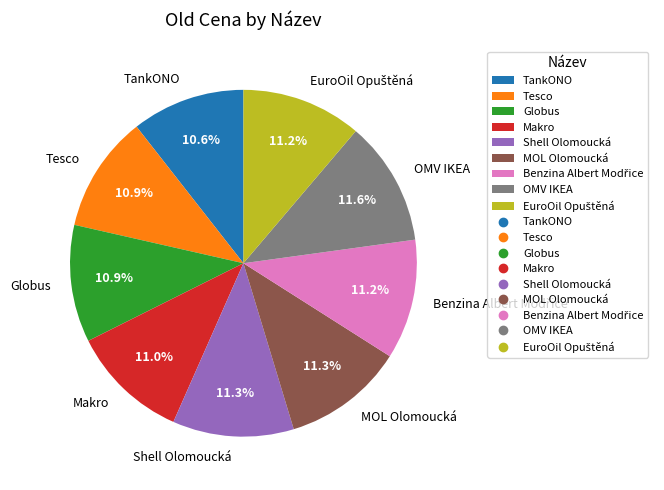

Does Tesco account for over 50% of the chart?

No